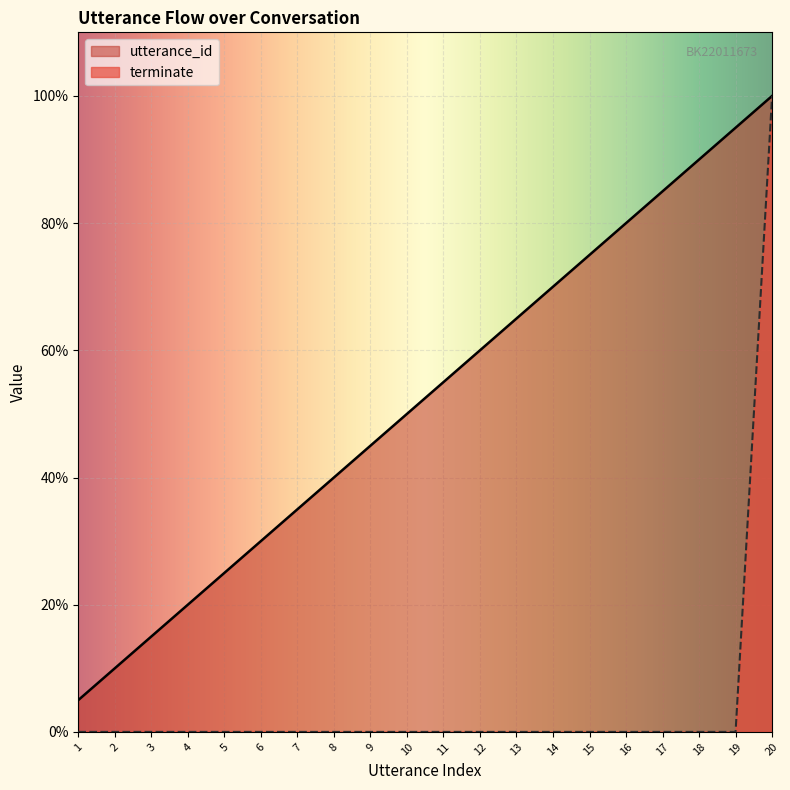

What are all the series names shown in the legend?

utterance_id, terminate